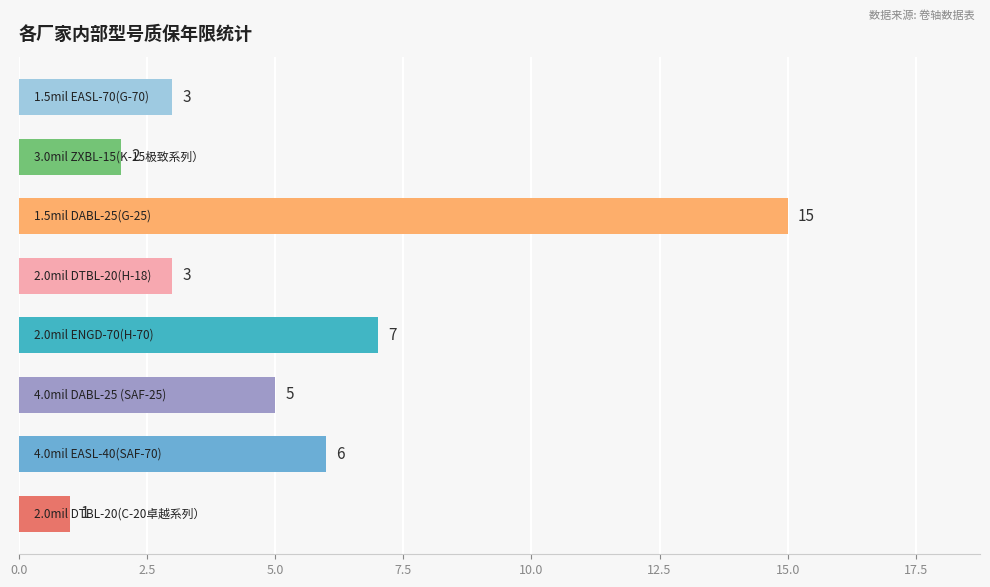

Does the chart contain stacked bars?

No